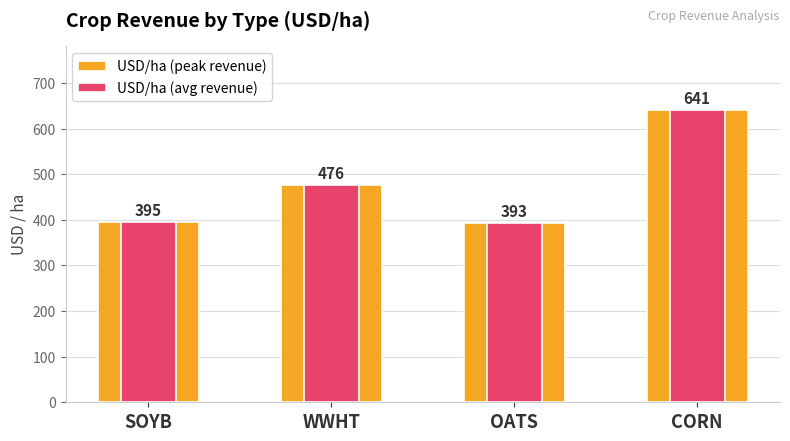

How many data points in USD/ha (peak revenue) are less than 476?

2